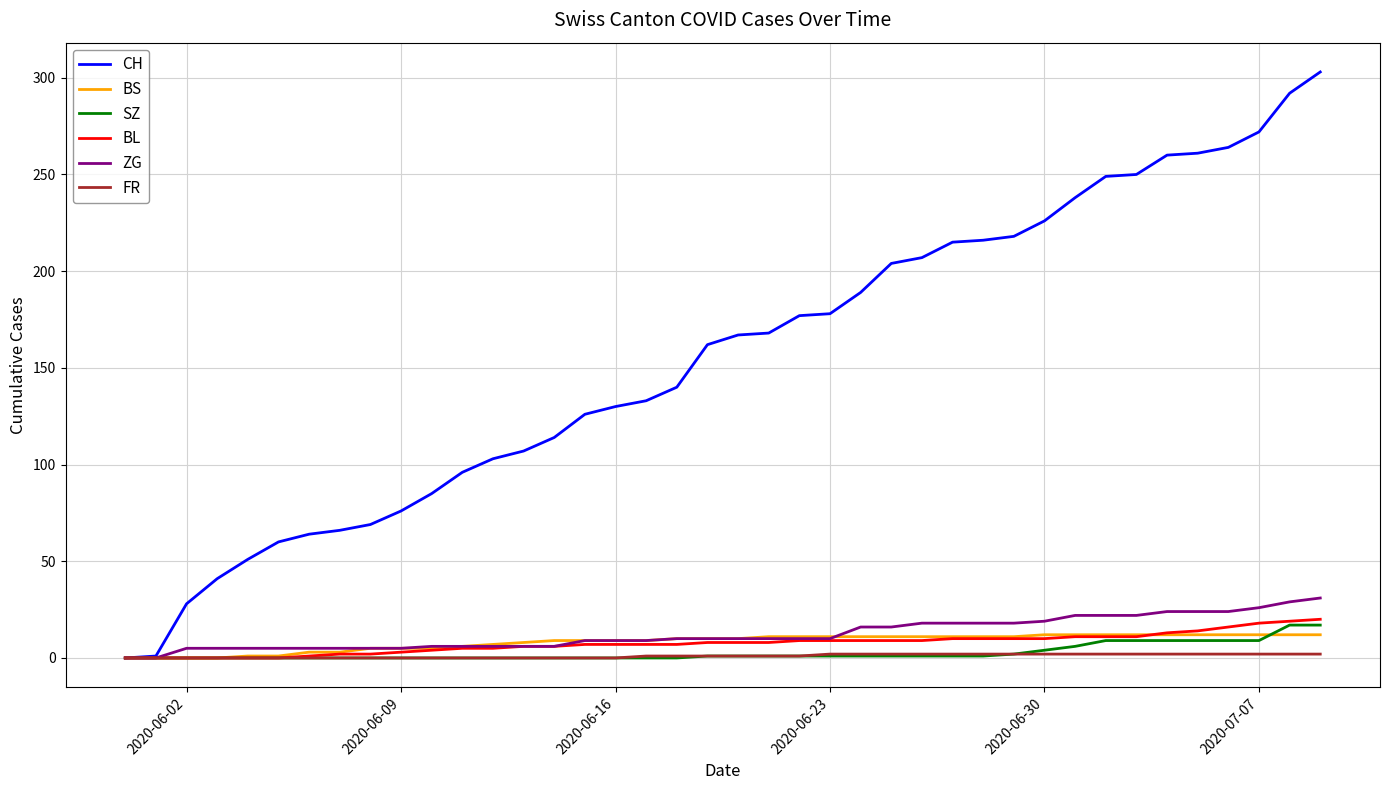

What is the maximum value shown in the chart?

303